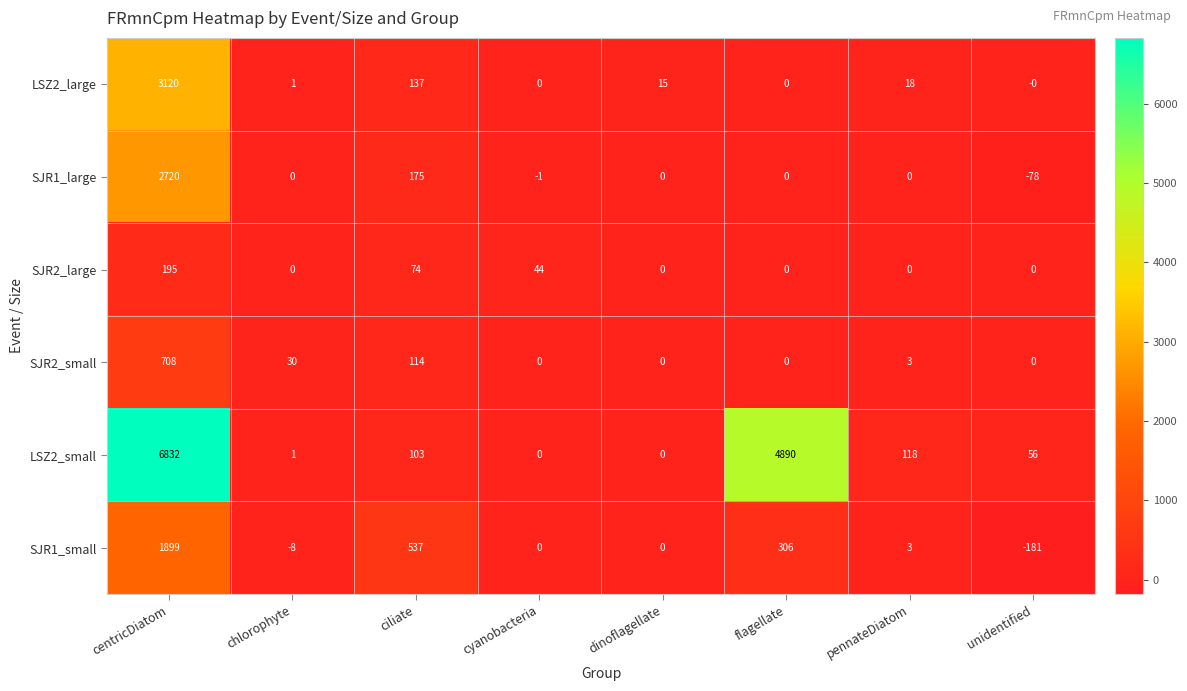

Count the number of categories in the chart.

8